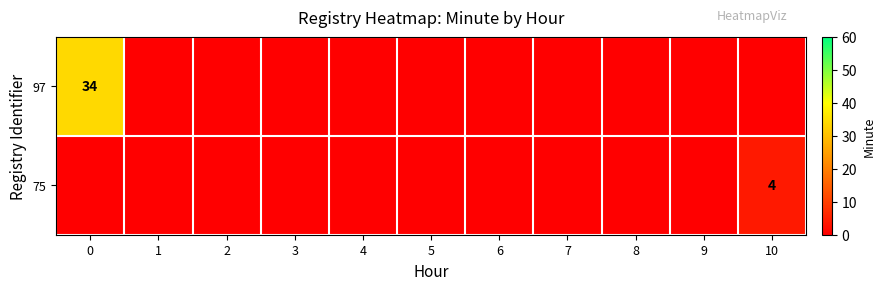

At 1, list the series in order from largest to smallest.

97, 75